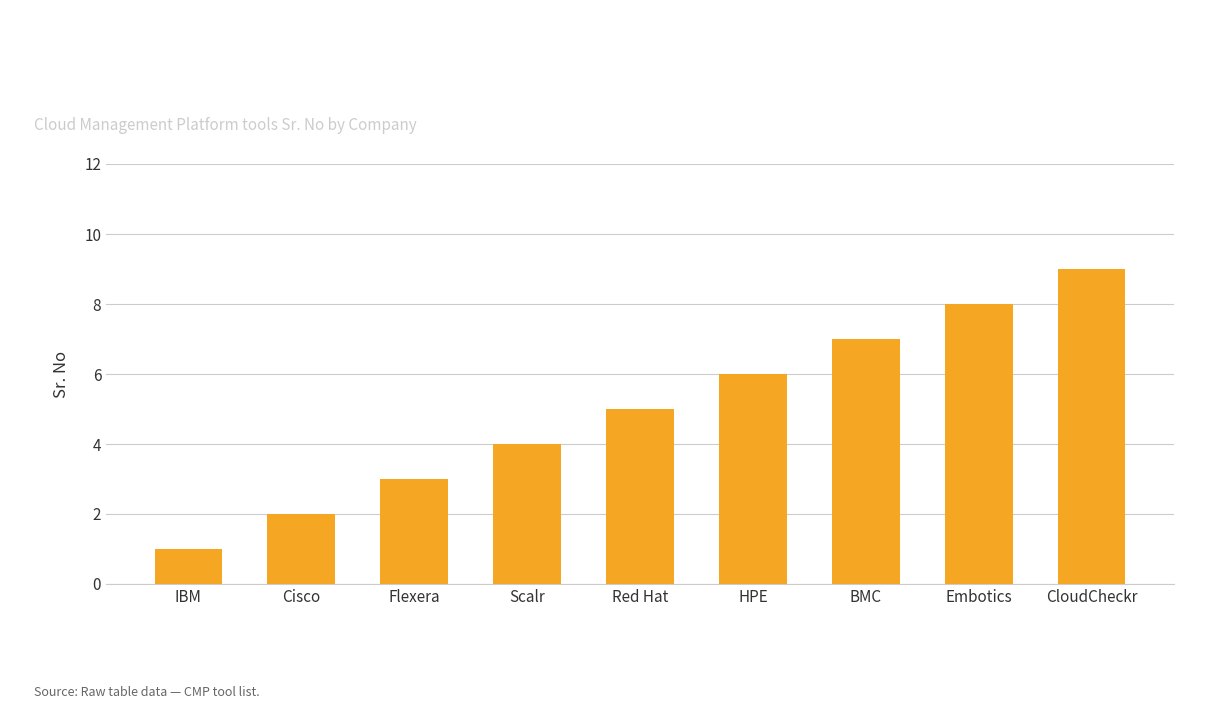

What is the sum of the values at CloudCheckr and BMC?

16